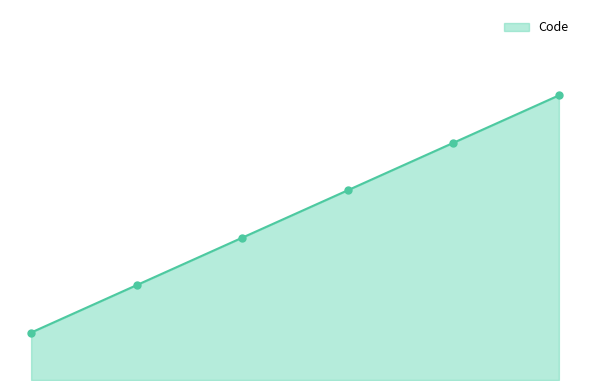

Does the chart display data point markers on the line(s)?

Yes